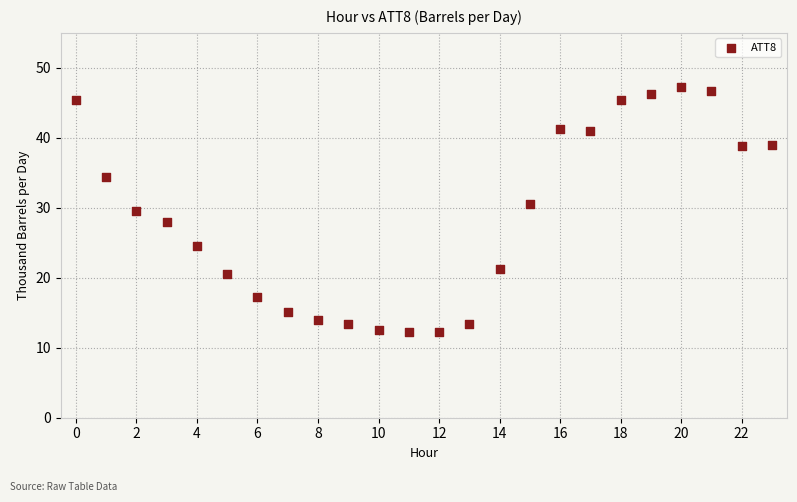

What is the range of Y values (max minus min)?

35.0